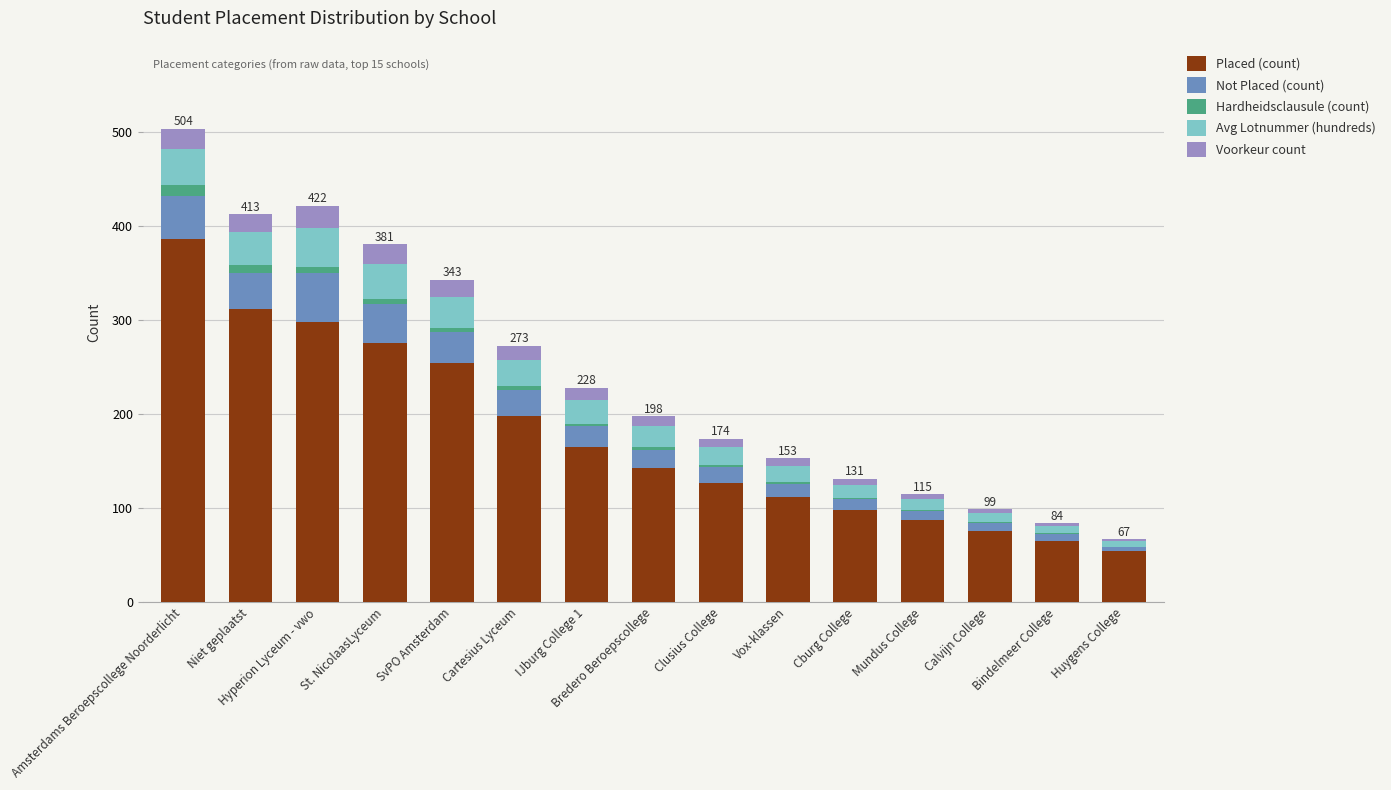

What are all the series names shown in the legend?

Placed (count), Not Placed (count), Hardheidsclausule (count), Avg Lotnummer (hundreds), Voorkeur count